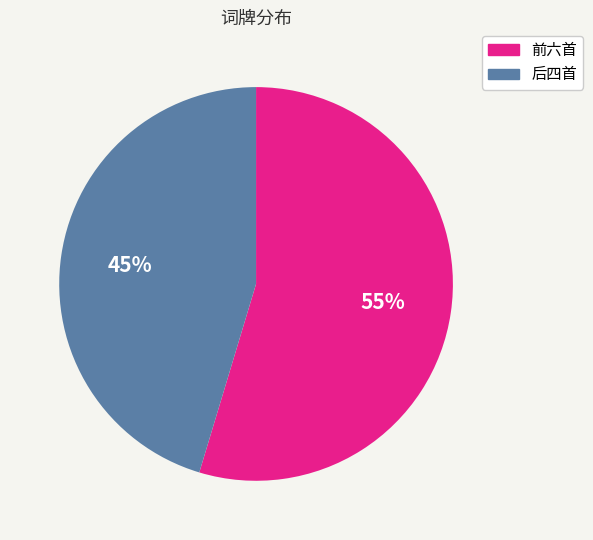

Rank the categories by value from highest to lowest.

前六首, 后四首